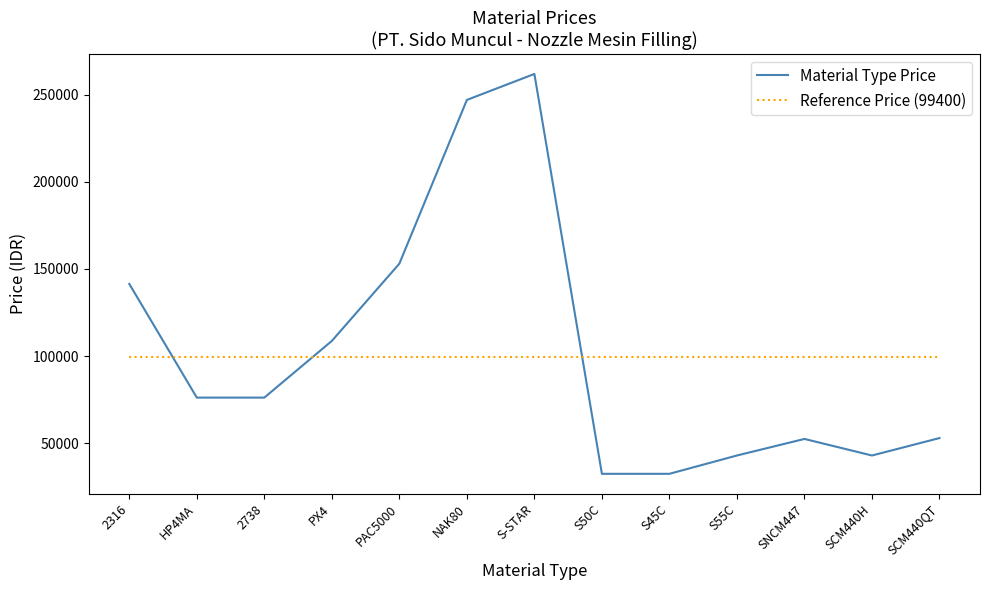

After their last crossing, which series has the higher values: Reference Price (99400) or Material Type Price?

Reference Price (99400)